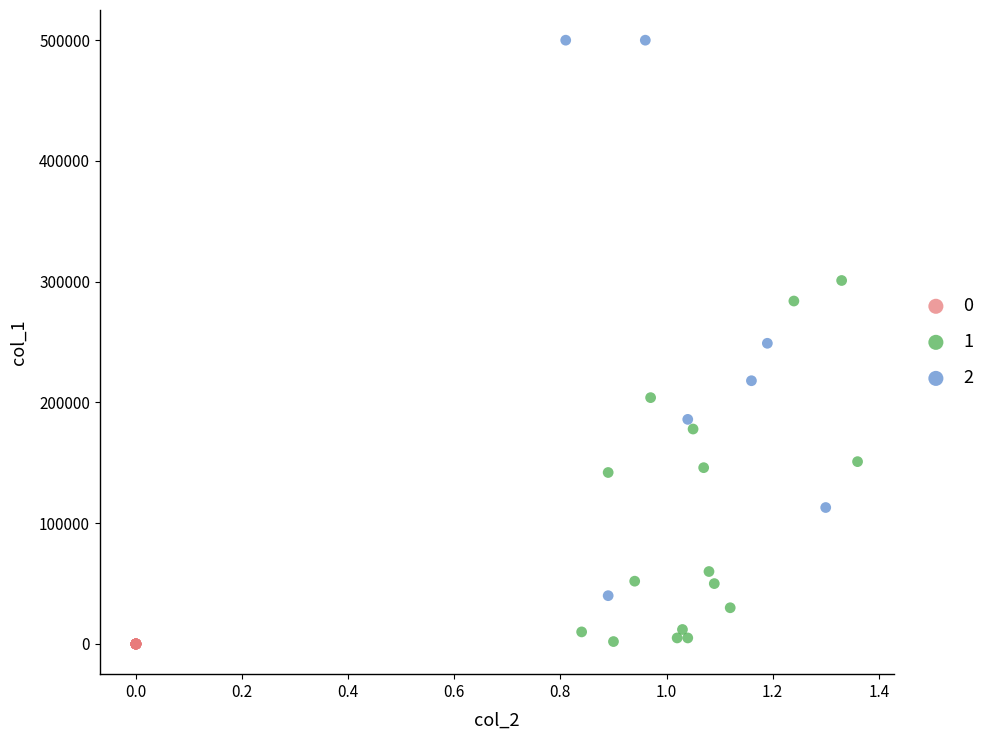

What are all the series names shown in the legend?

0, 1, 2